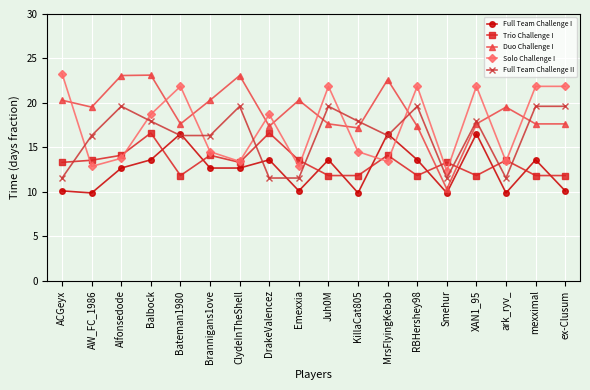

Read the Full Team Challenge I value at ex-Clusum.

10.1